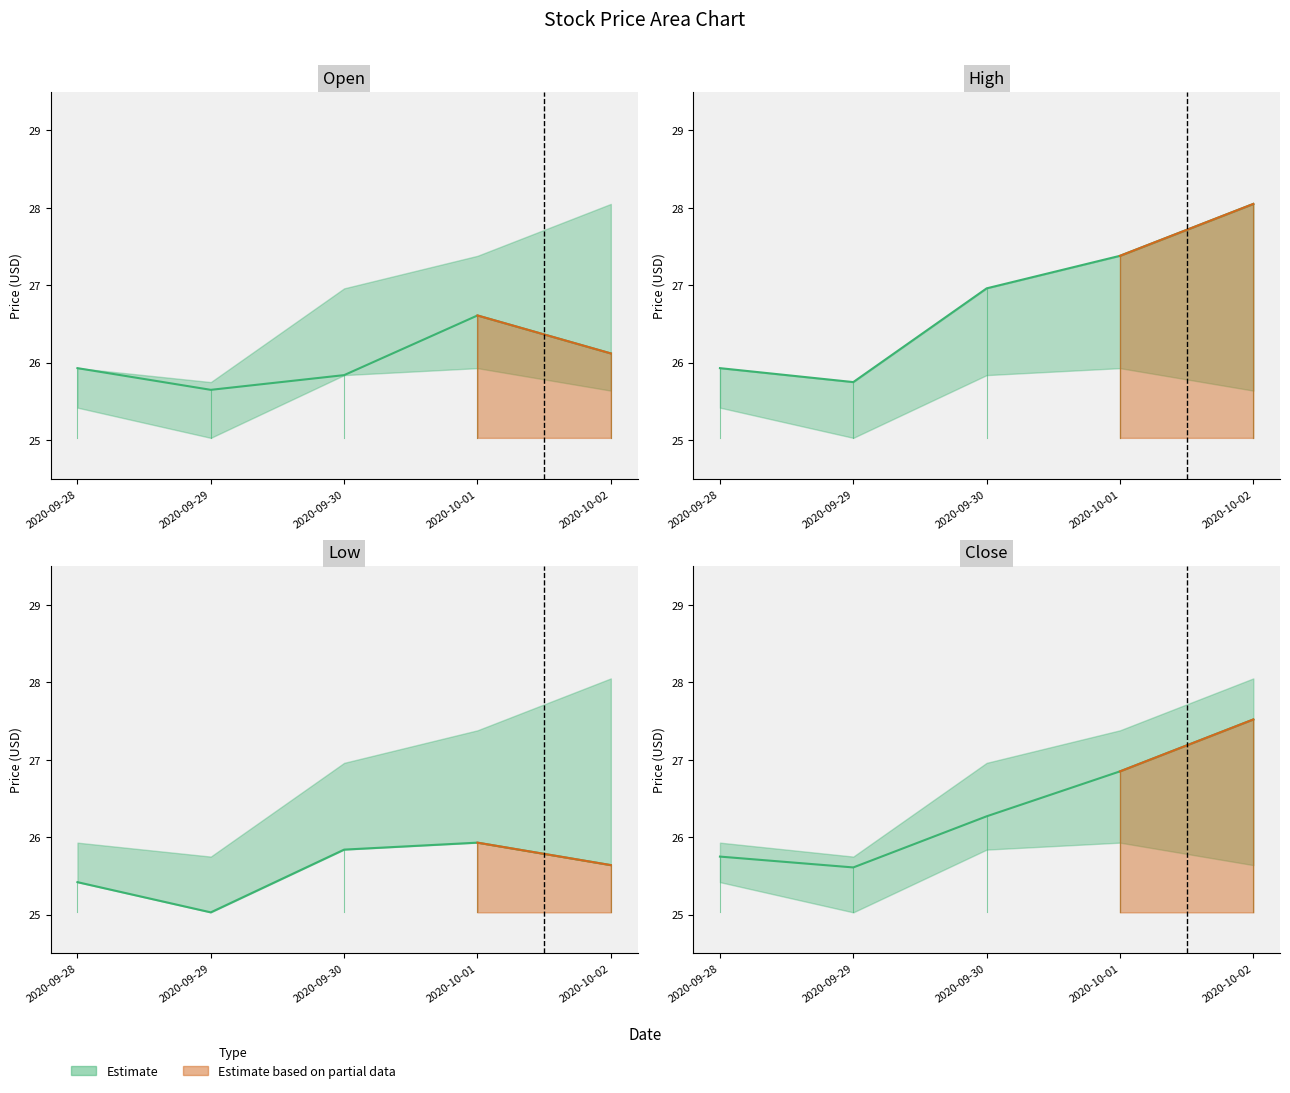

What is the difference between the maximum and minimum values in the Open series?

1.0